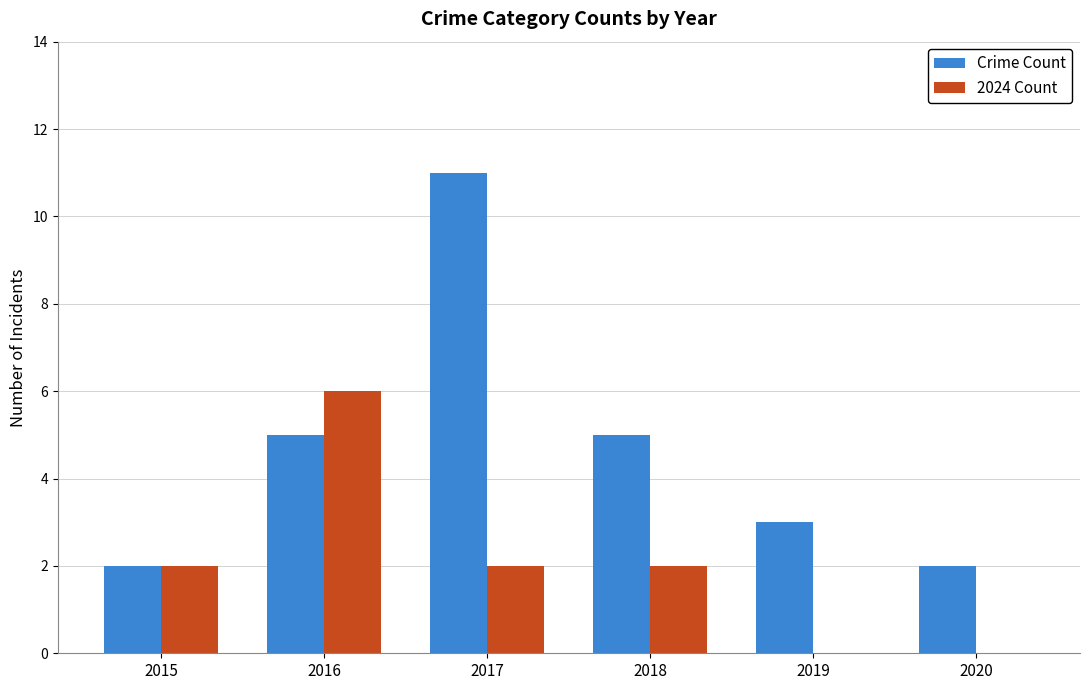

Is it true that Crime Count equals 3 at 2016?

False